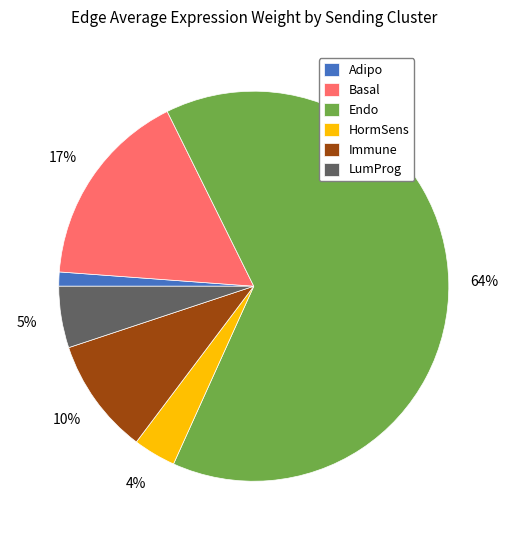

Count the number of slices in the pie.

6